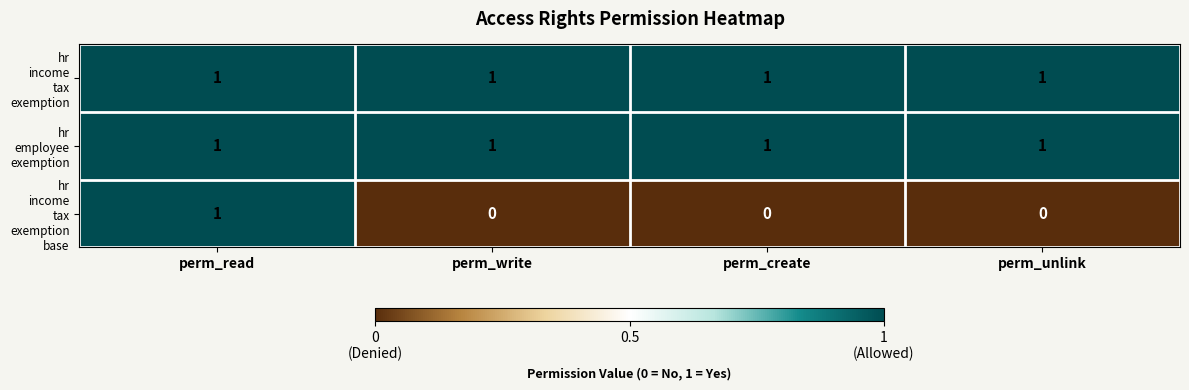

What is the greatest value displayed?

1